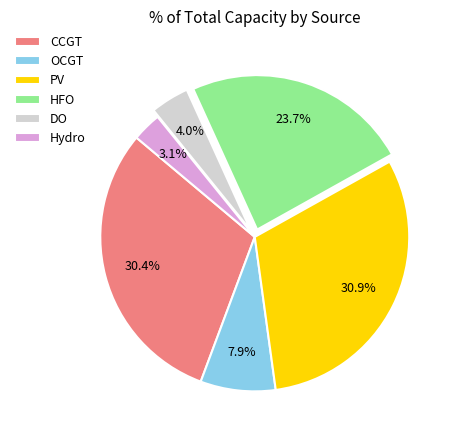

What is the smallest slice in the pie chart?

Hydro